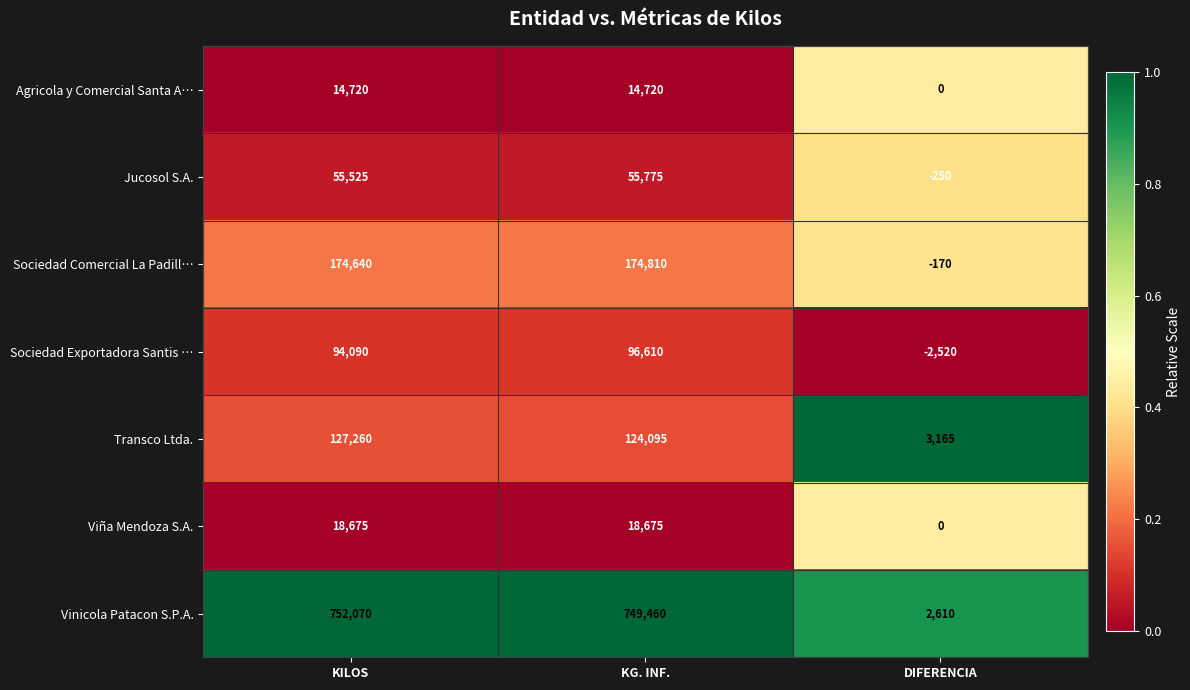

What is the average value of the Sociedad Comercial La Padill… series?

116427